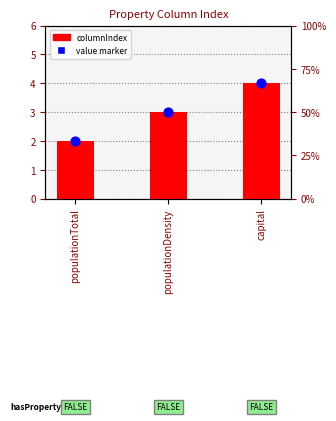

Which series has the widest spread of Y values?

columnIndex